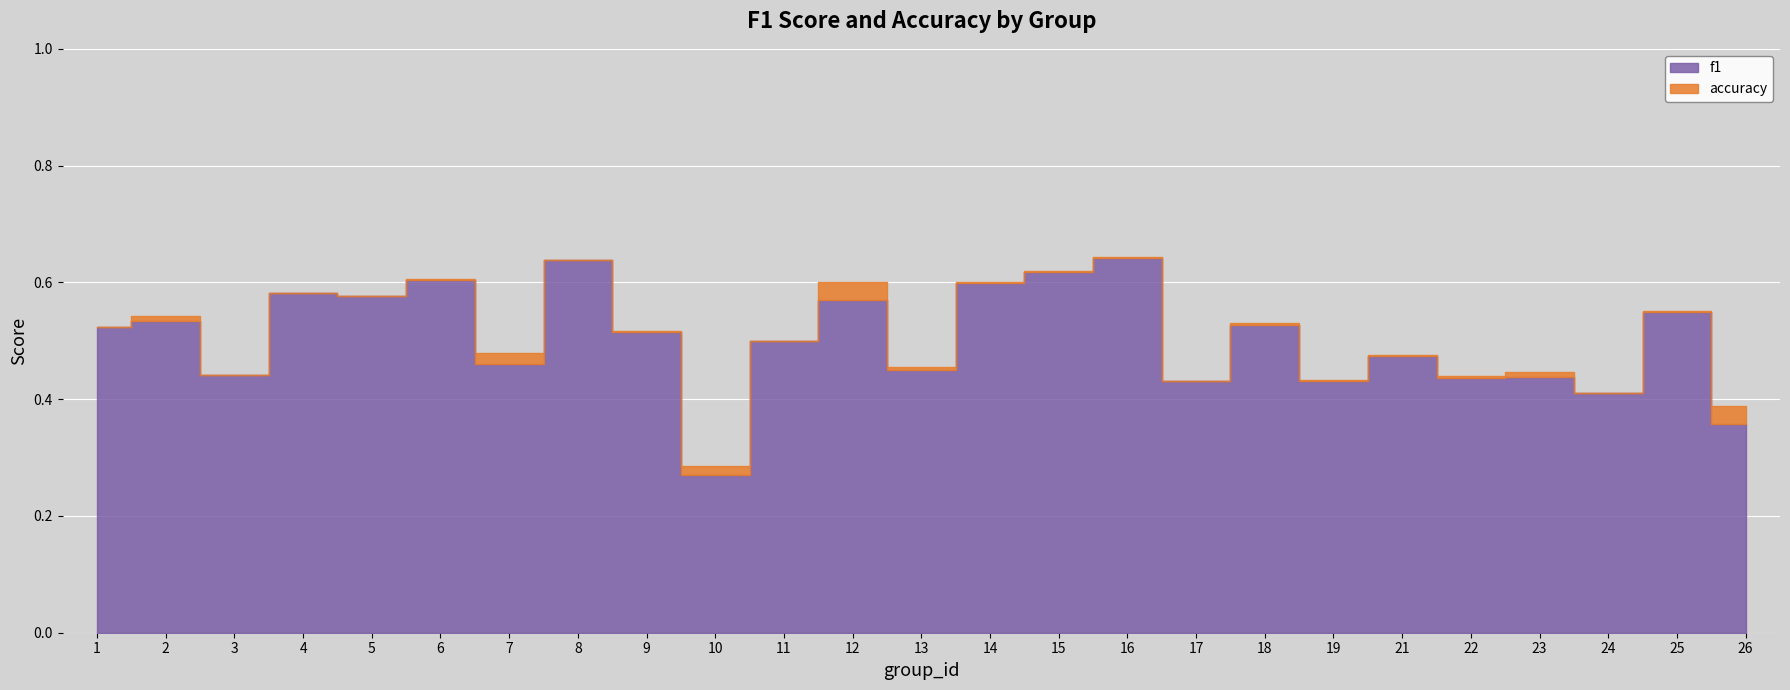

Which series has the largest total across all categories?

accuracy